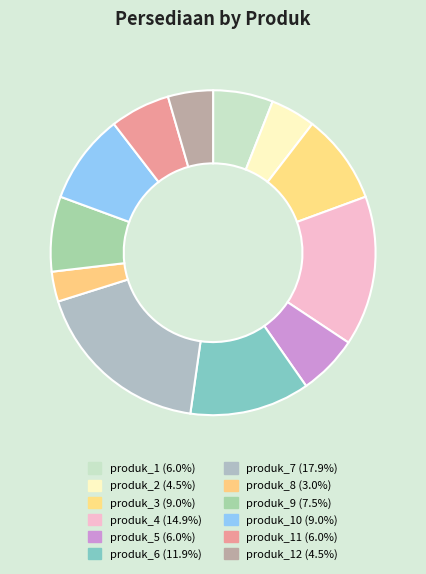

What is the largest slice in the pie chart?

produk_7